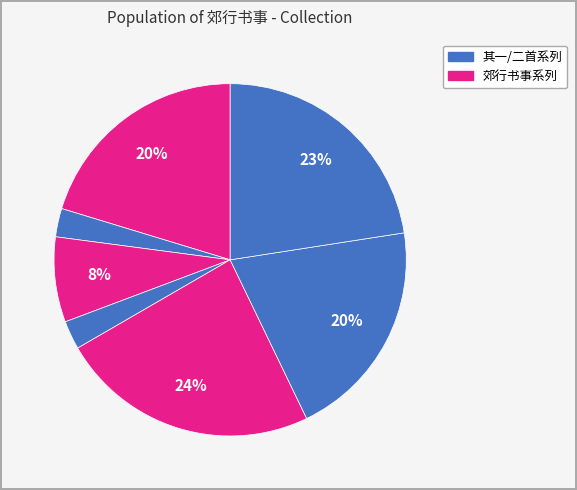

To the nearest percent, what is the average slice percentage?

14%